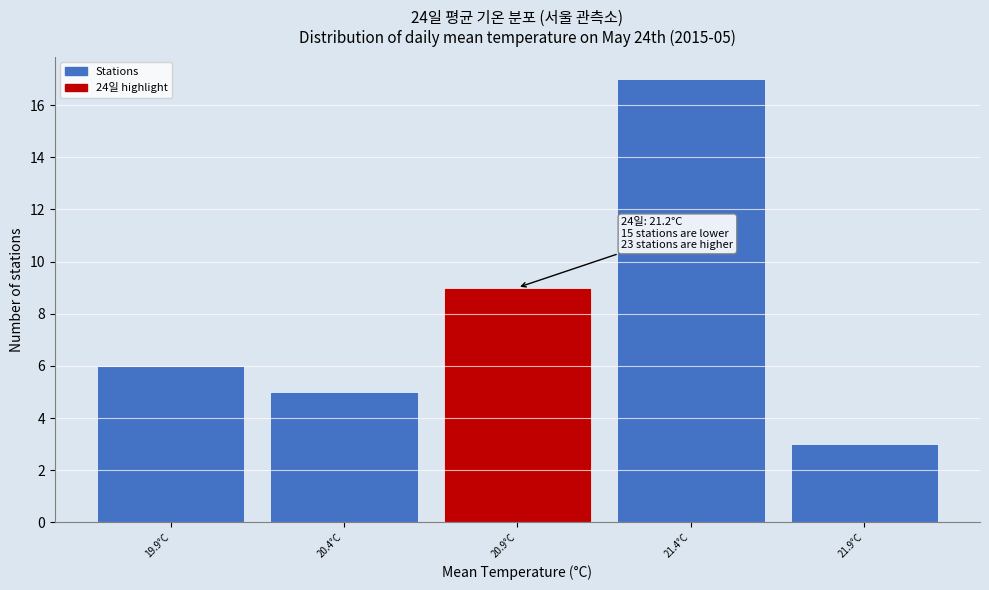

Reading right to left, list all the values displayed in this chart.

3	17	9	5	6